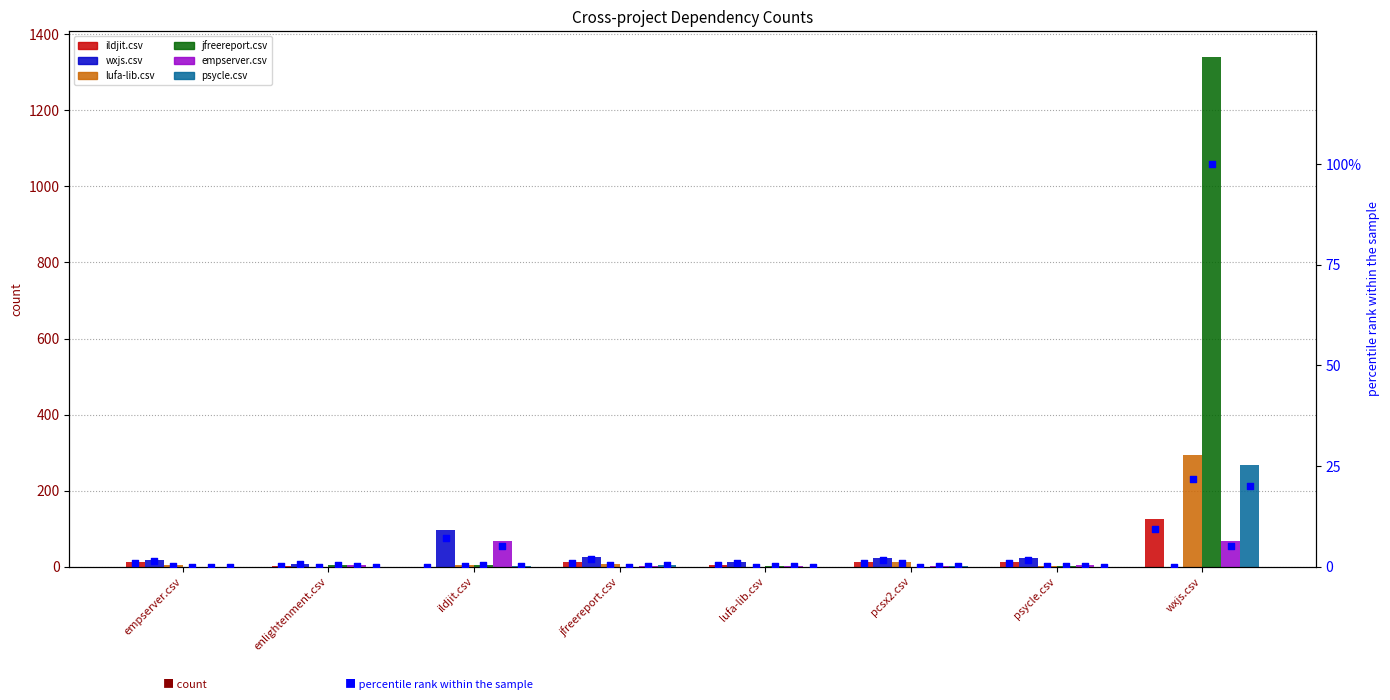

At which category is the sum across all series the highest?

wxjs.csv